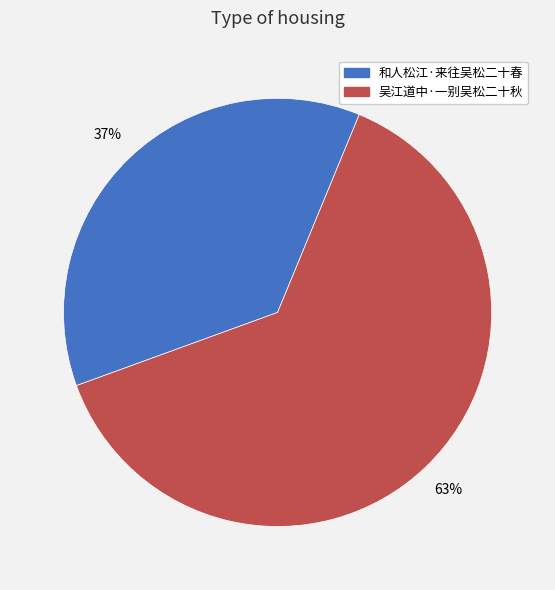

How many slices are in this pie chart?

2